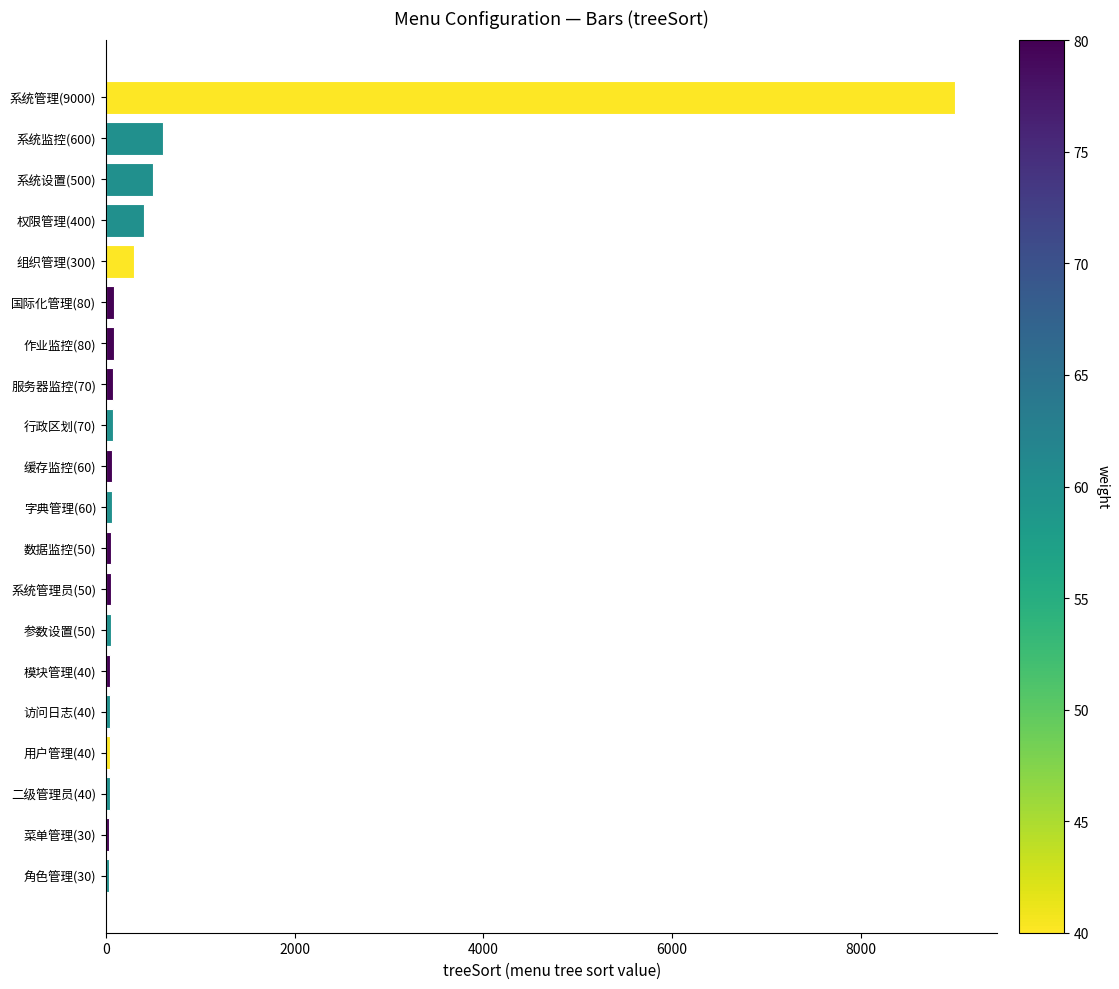

How many bars are there in total?

20